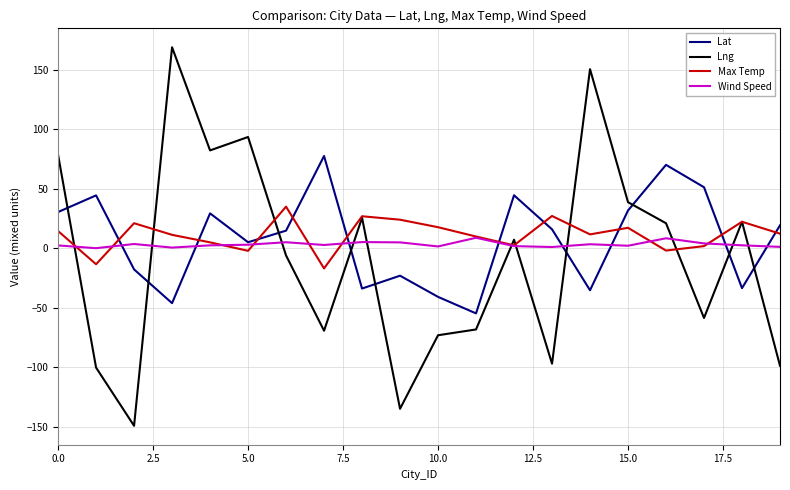

How many times do Lng and Lat cross each other?

9